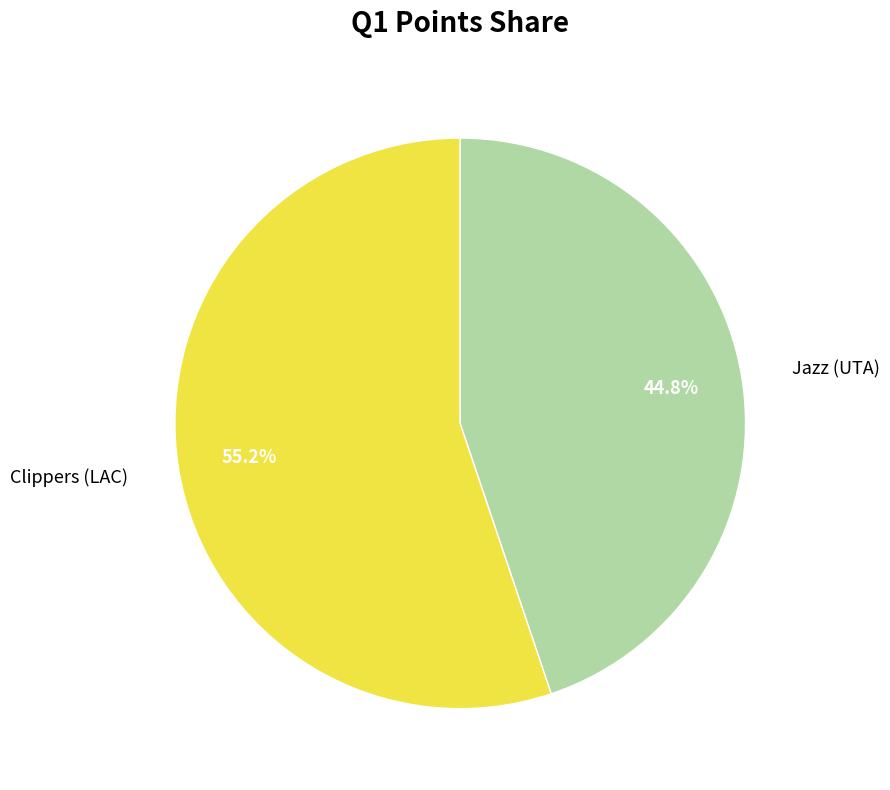

To the nearest percent, what is the average slice percentage?

50%